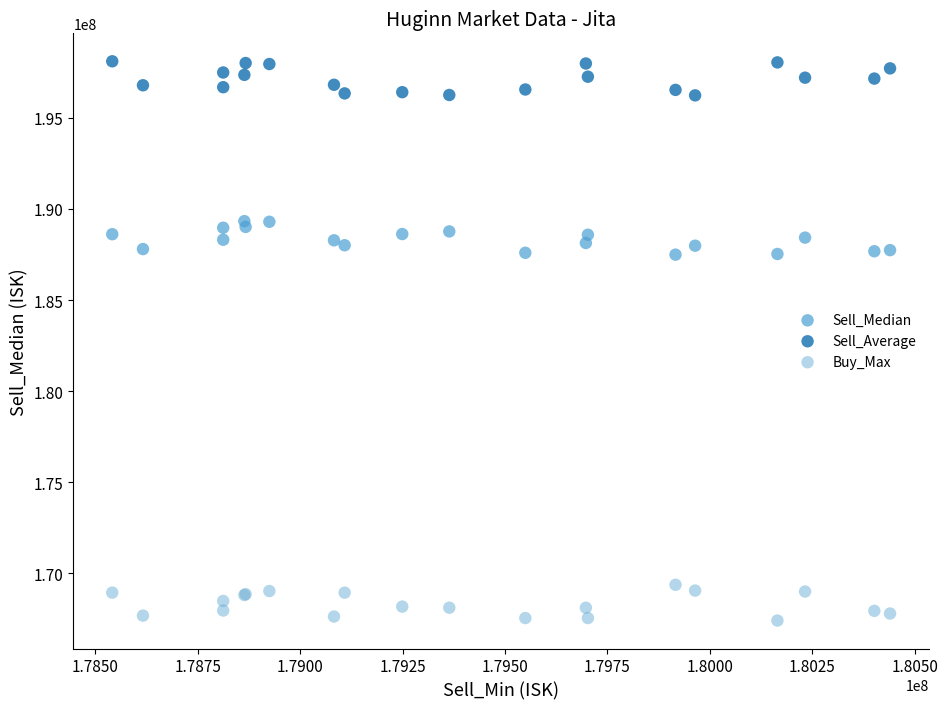

What are all the series names shown in the legend?

Sell_Median, Sell_Average, Buy_Max